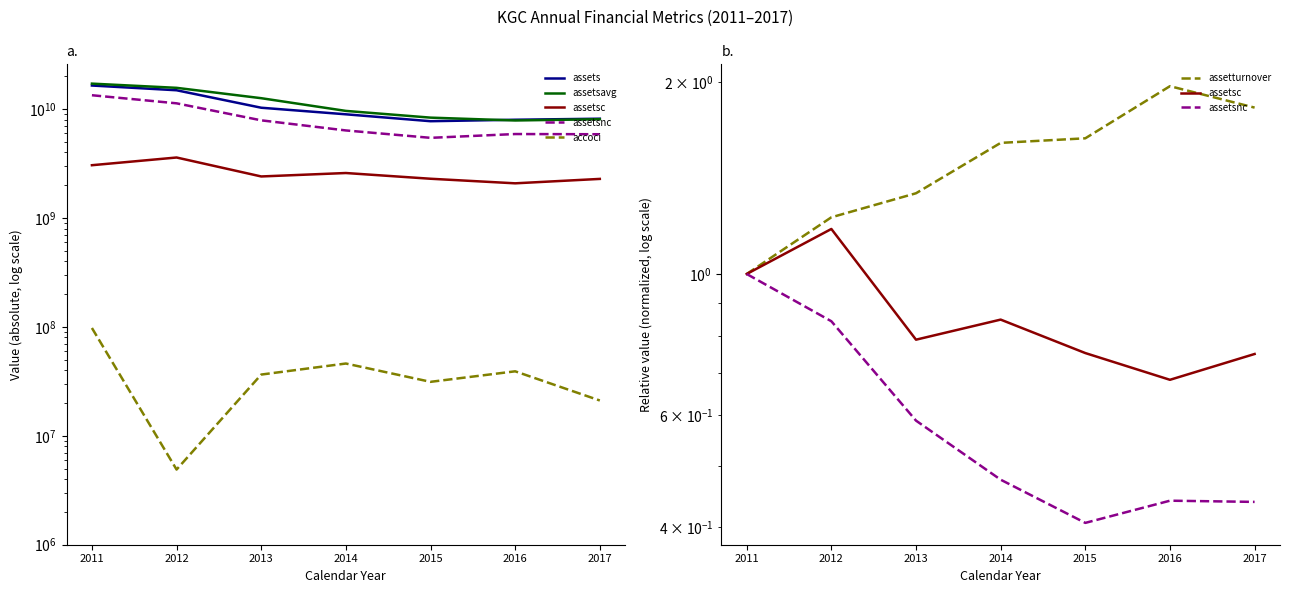

Between 2015 and 2014, which is larger?

2014